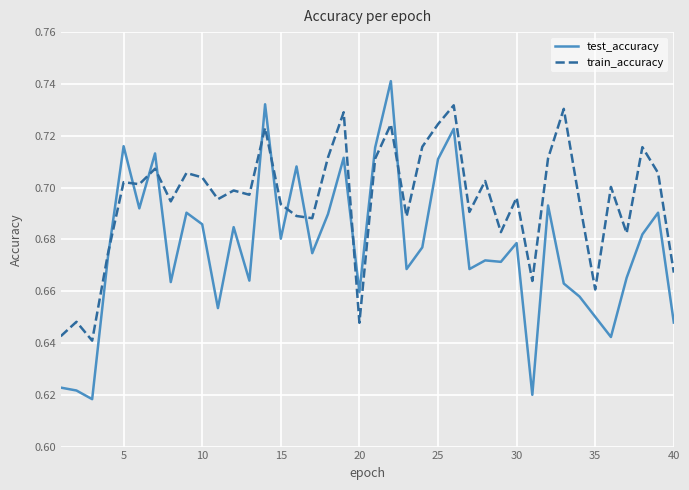

List the series in order of their overall mean, highest first.

train_accuracy, test_accuracy